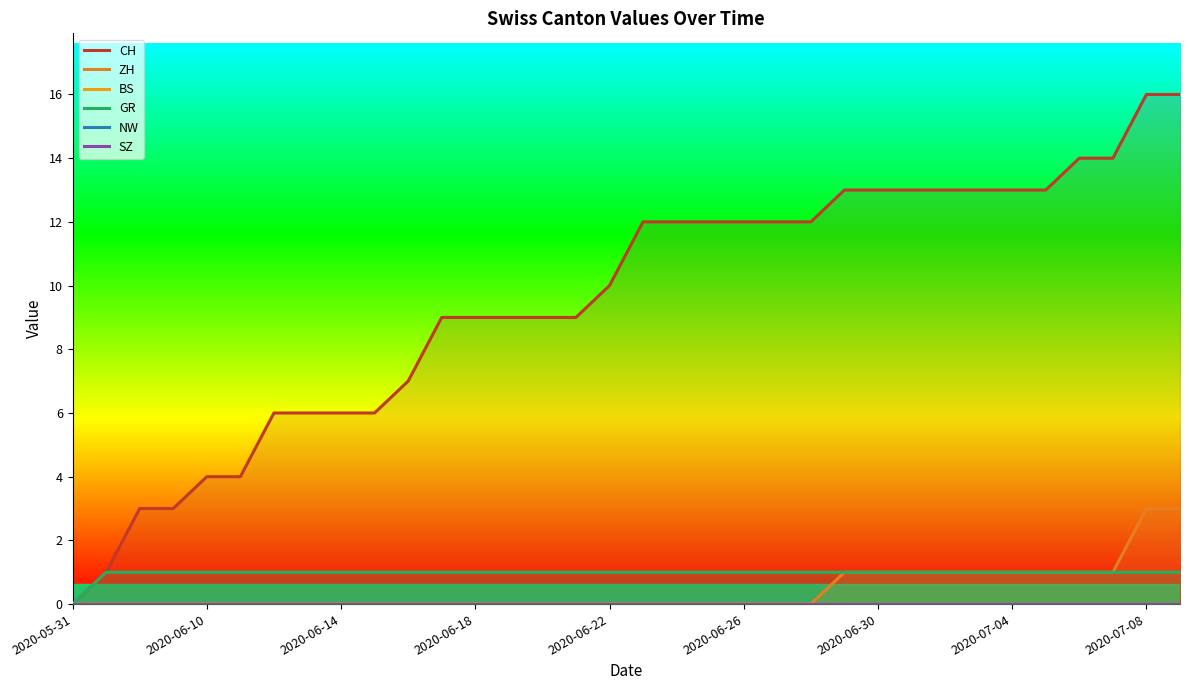

True or false: ZH has a value of 0 at 2020-07-04.

False